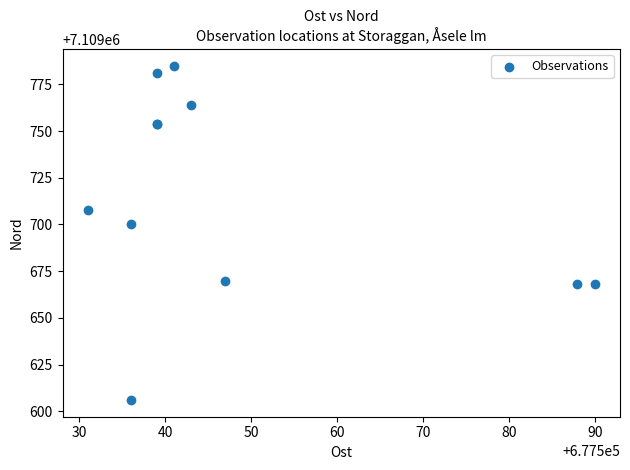

What Y value in the scatter plot is closest to 7109695?

7109700